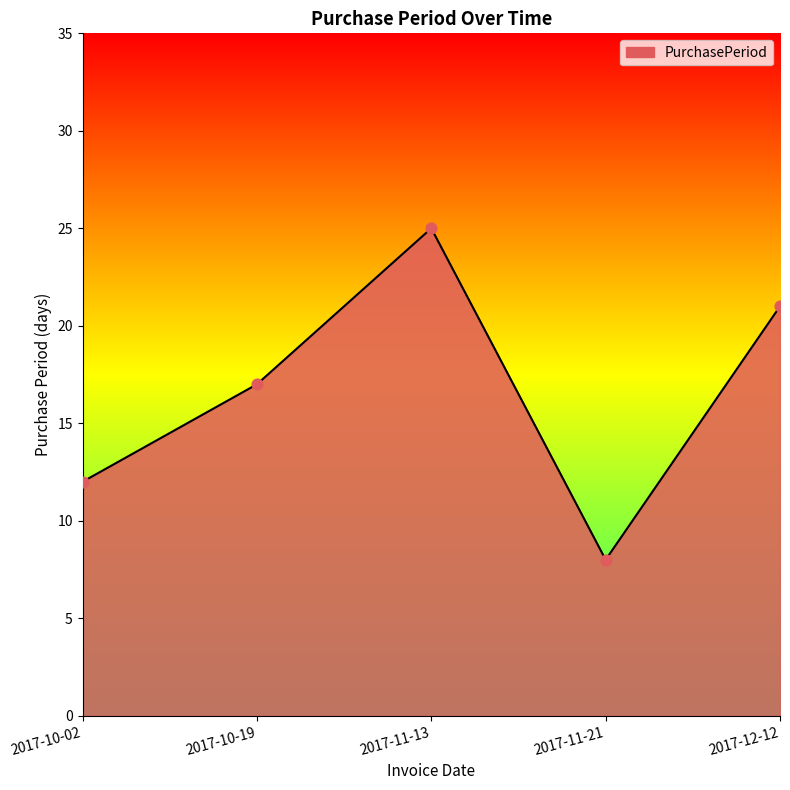

Which has a higher value, 2017-11-13 or 2017-10-02?

2017-11-13